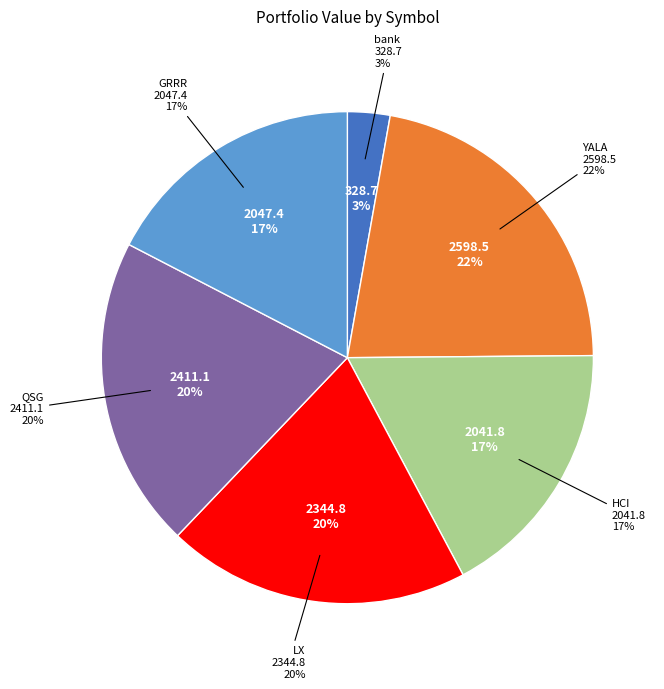

Which category has the biggest portion of the pie?

YALA